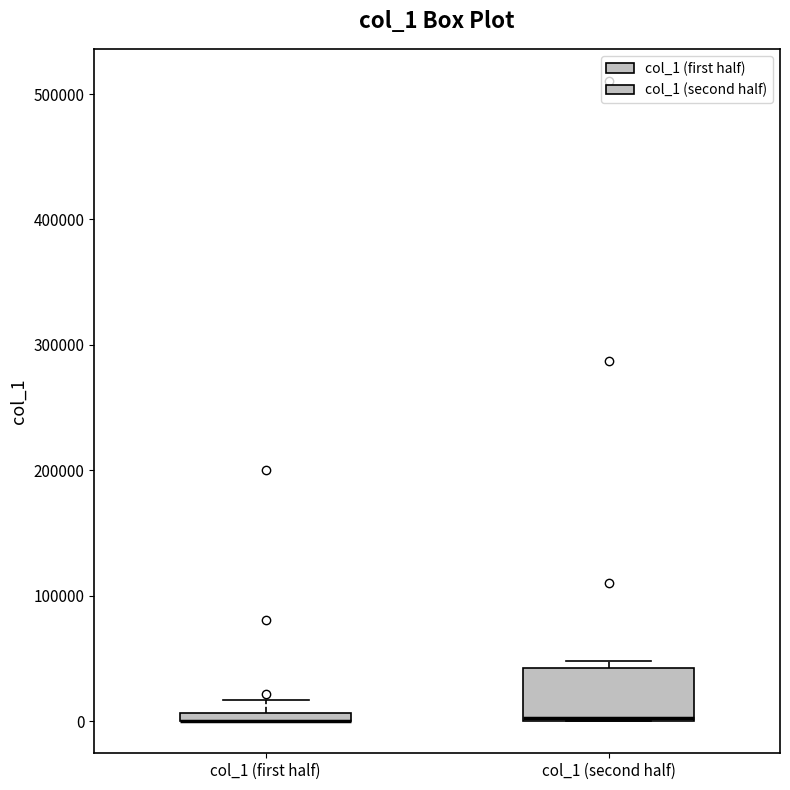

Where is the upper edge of the box for col_1 (first half) on the y-axis? The values are not printed on the chart, so give them approximately, as read against the axis.

10000